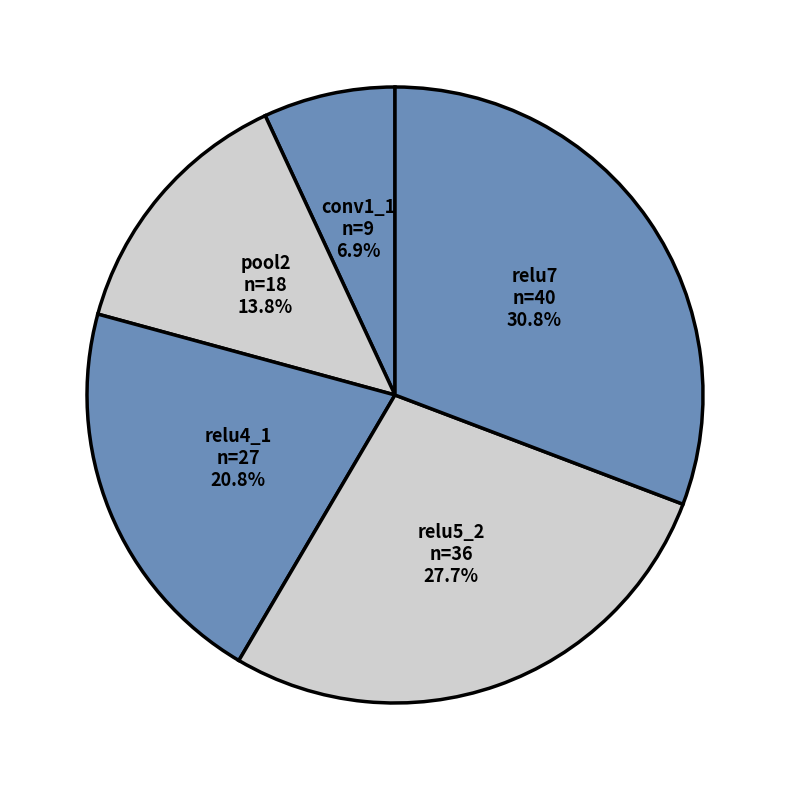

Is there a majority slice in this chart?

No